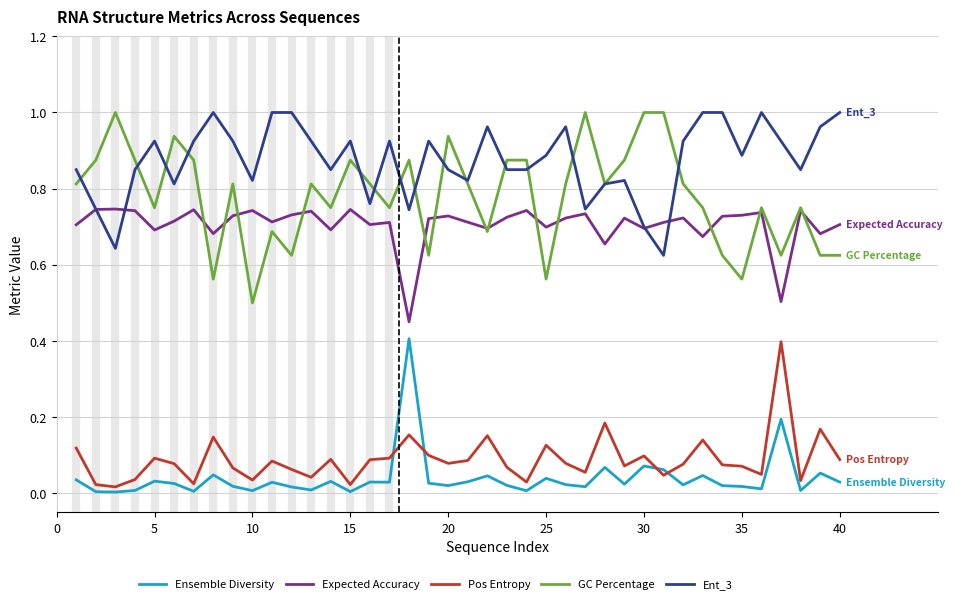

What is the sum of all Expected Accuracy values?

28.2